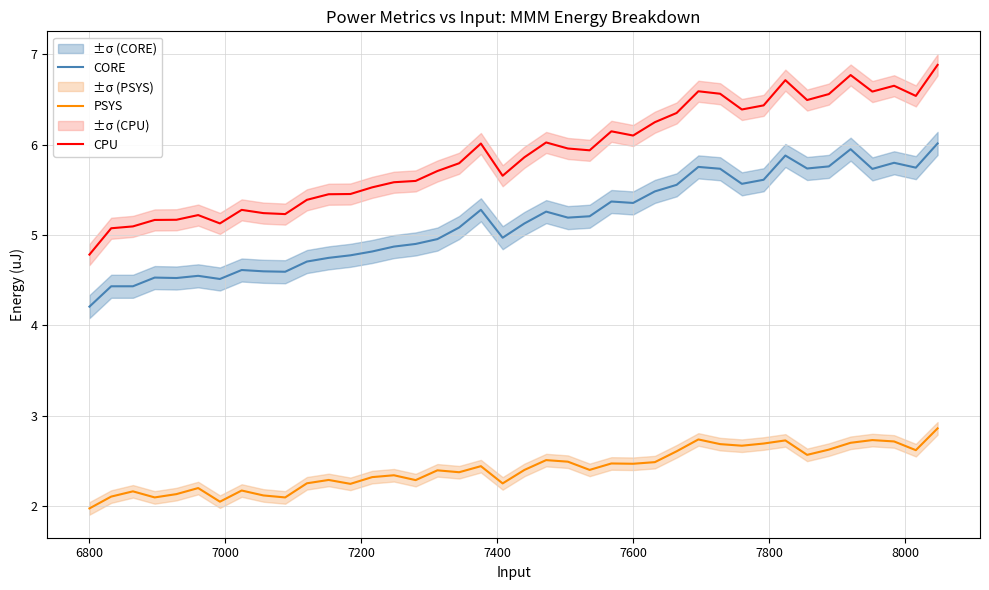

True or false: CORE and PSYS intersect in this chart.

False